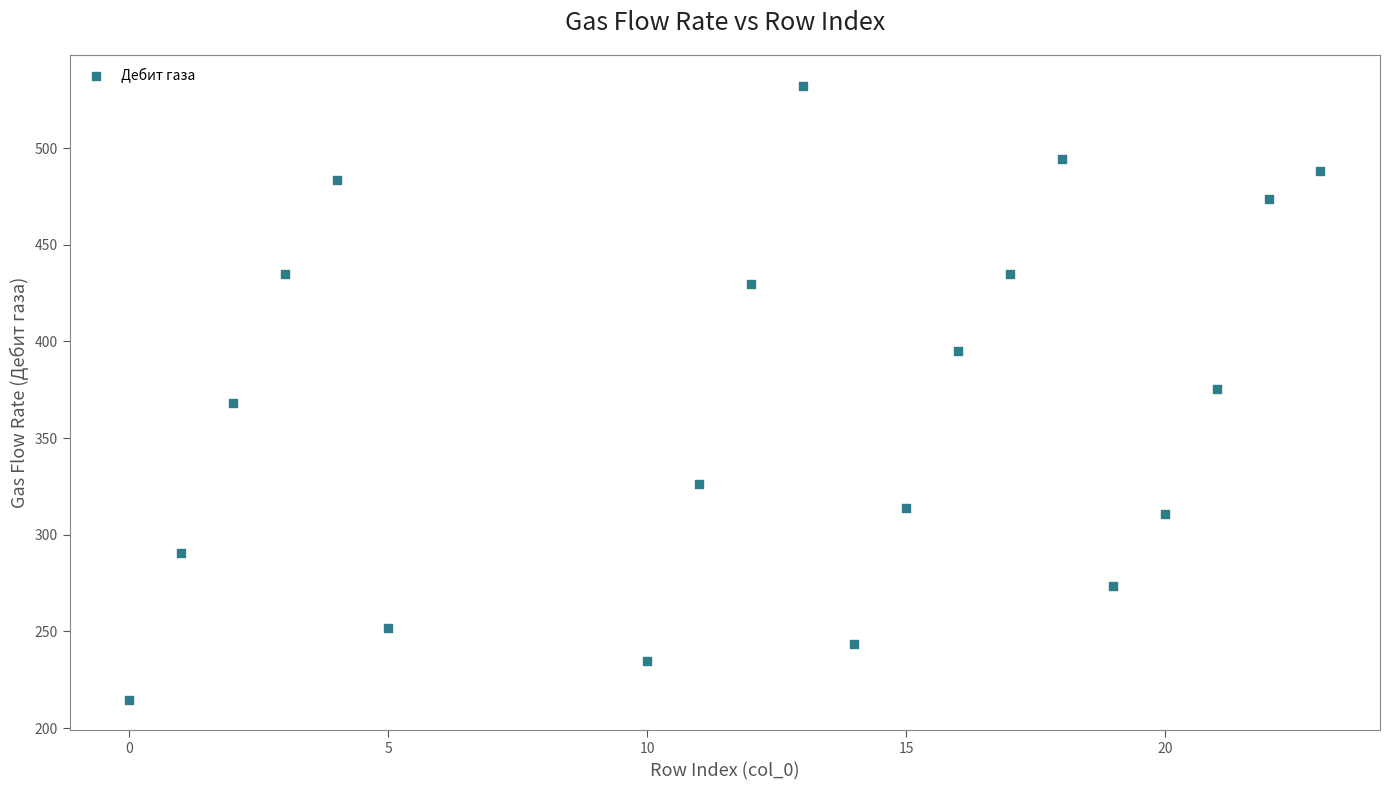

What is the range of X values (max minus min)?

23.0